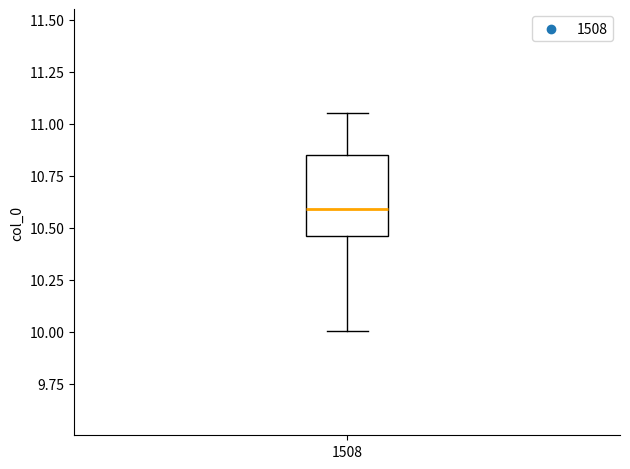

Where is the lower edge of the box at x = 1508 on the y-axis? The values are not printed on the chart, so give them approximately, as read against the axis.

10.45